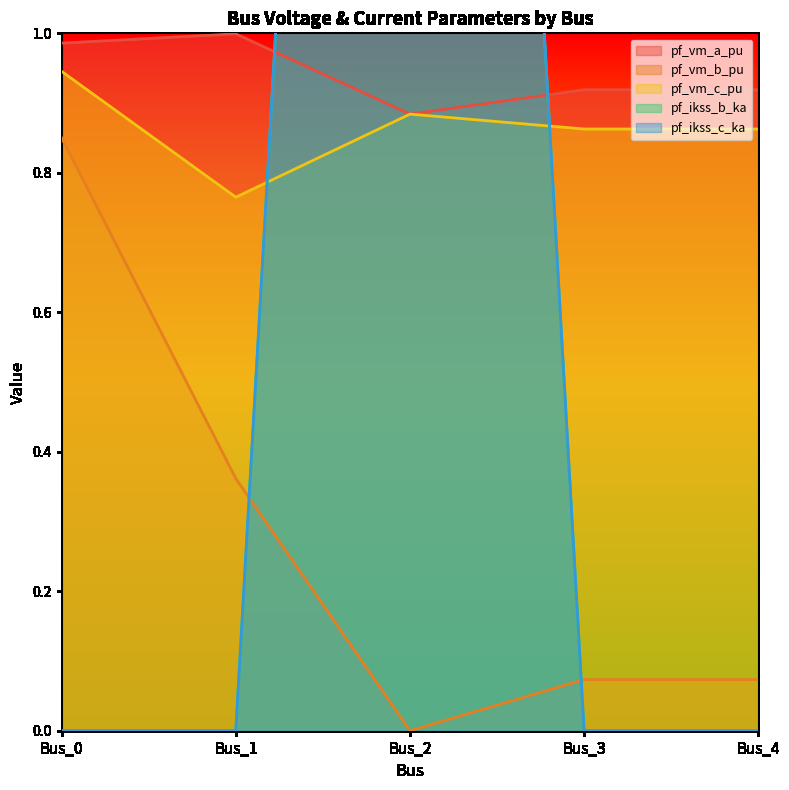

What is the value of the pf_vm_a_pu point at the 1st from the left?

1.0